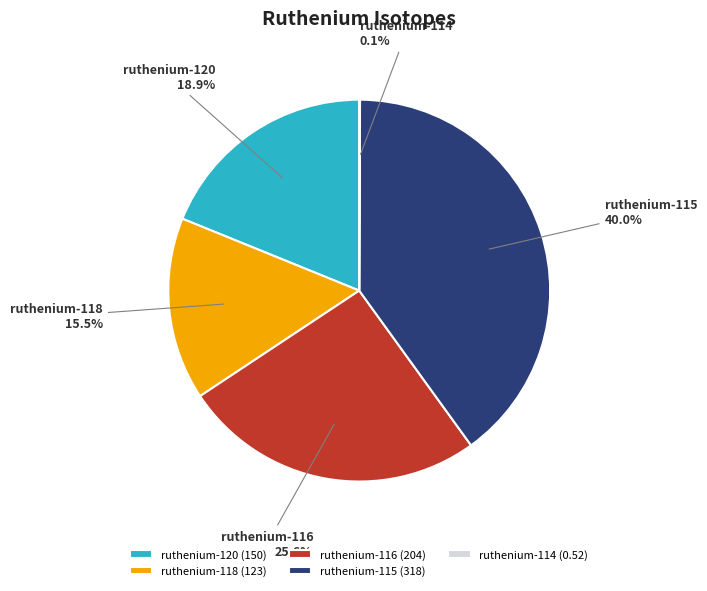

Combined, what portion of the pie is ruthenium-116 and ruthenium-118?

41.1%